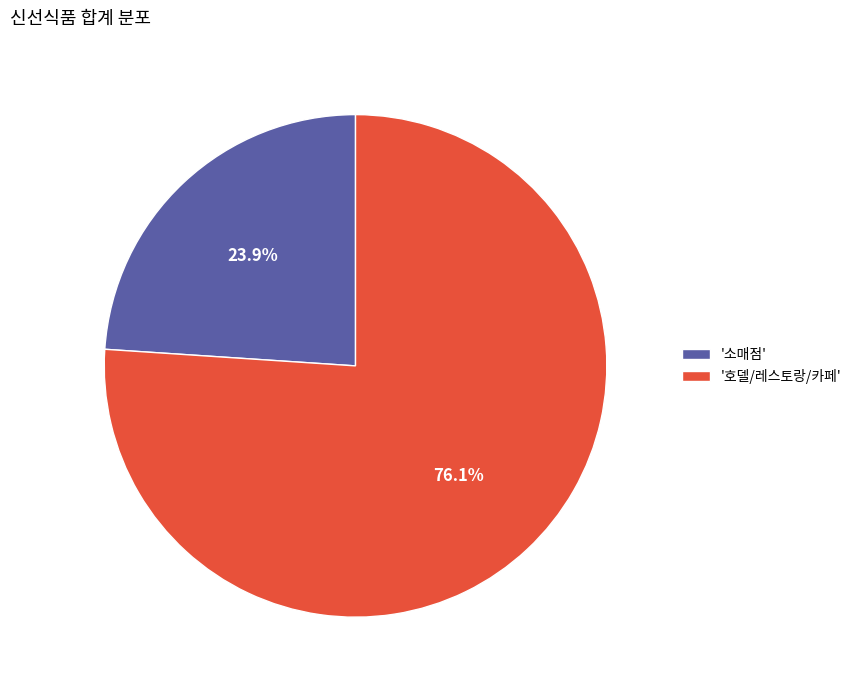

Which category accounts for the majority?

'호델/레스토랑/카페'